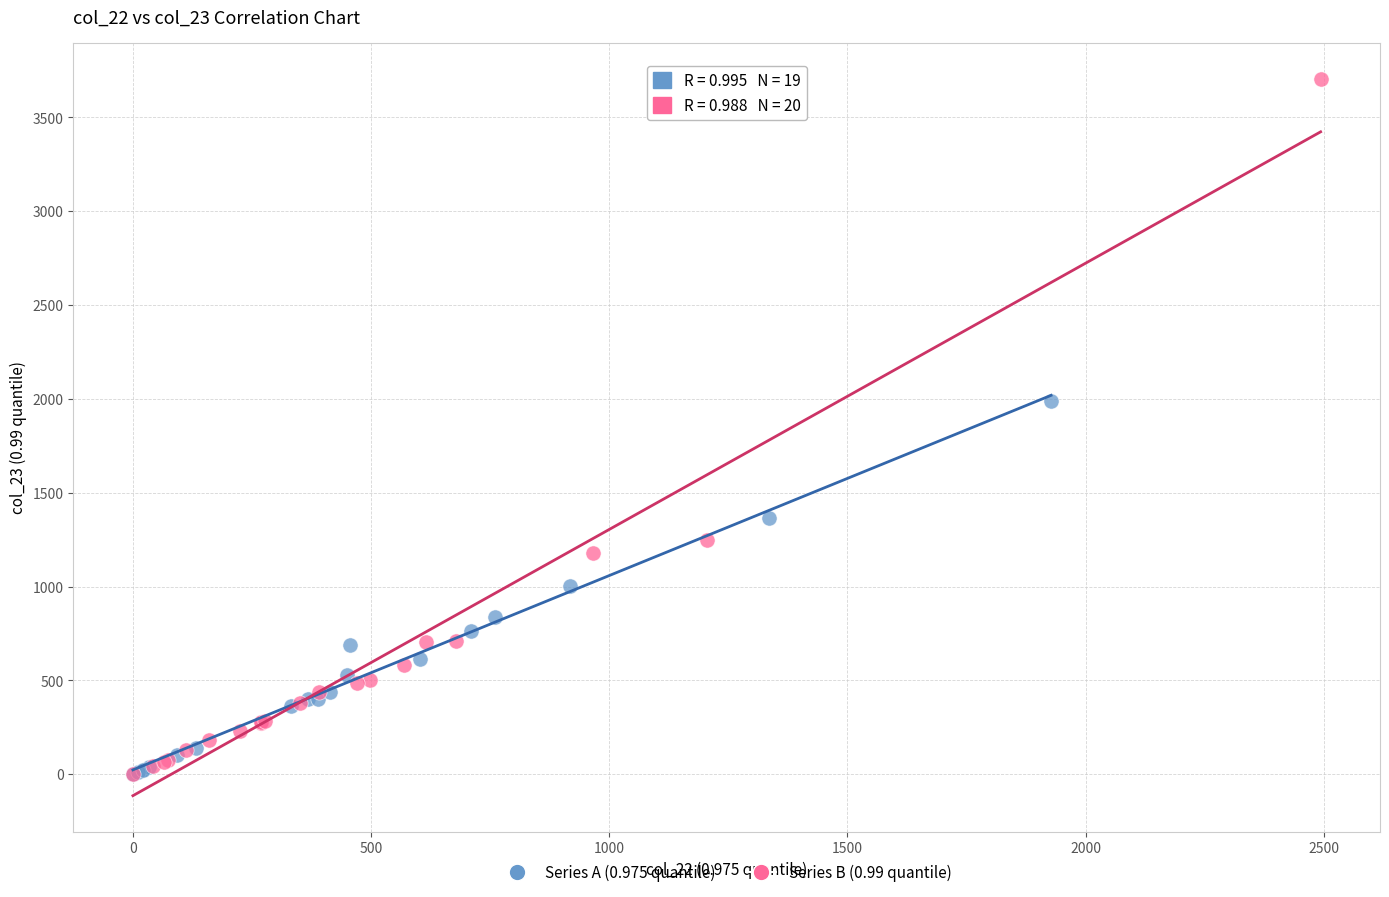

Which series contains the highest Y value?

Series B (0.99 quantile)